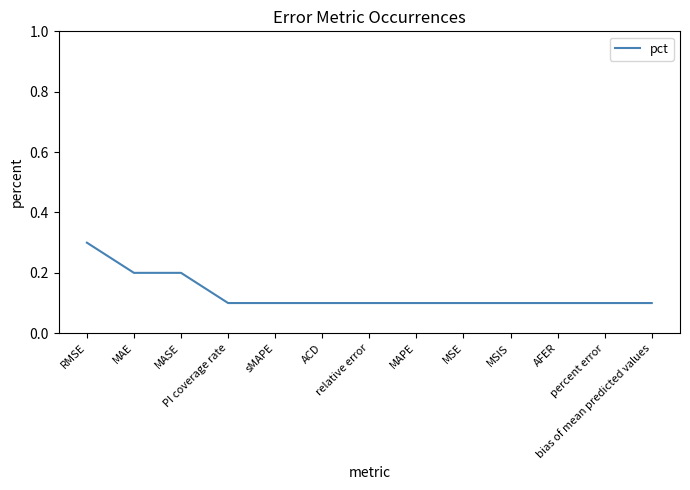

At which category does the chart reach its peak across all series?

RMSE